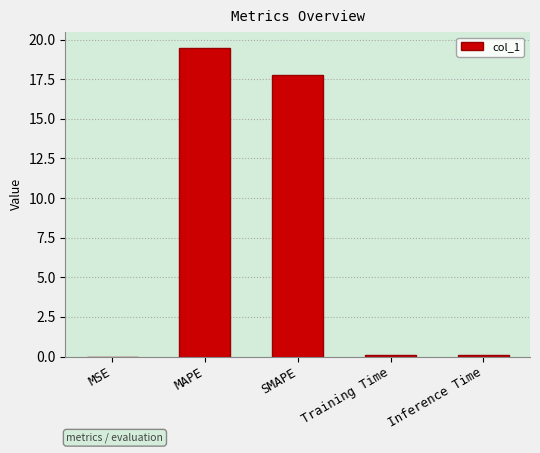

Between MAPE and MSE, which is larger?

MAPE